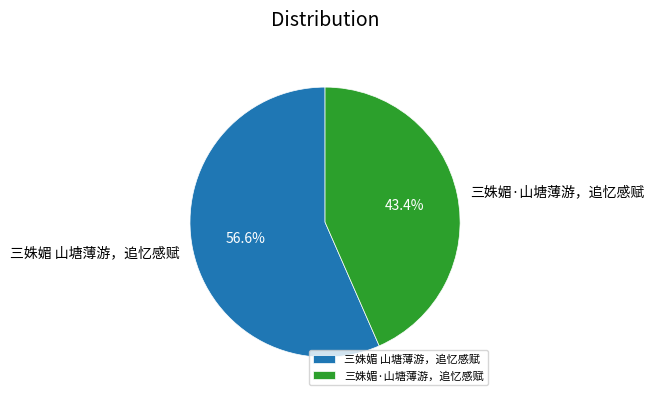

To the nearest percent, what is the difference between the largest and smallest slice percentages?

13%